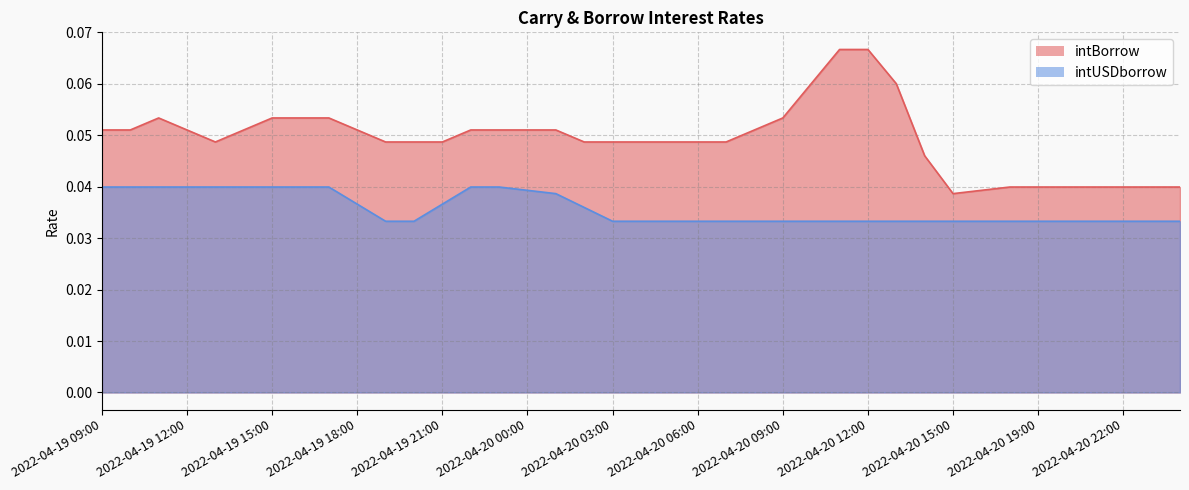

Reading left to right, what are all the values shown in this chart?

intBorrow: 0.1	0.1	0.1	0.1	0.0	0.1	0.1	0.1	0.1	0.1	0.0	0.0	0.0	0.1	0.1	0.1	0.1	0.0	0.0	0.0	0.0	0.0	0.0	0.1	0.1	0.1	0.1	0.1	0.1	0.0	0.0	0.0	0.0	0.0	0.0	0.0	0.0	0.0	0.0
intUSDborrow: 0.0	0.0	0.0	0.0	0.0	0.0	0.0	0.0	0.0	0.0	0.0	0.0	0.0	0.0	0.0	0.0	0.0	0.0	0.0	0.0	0.0	0.0	0.0	0.0	0.0	0.0	0.0	0.0	0.0	0.0	0.0	0.0	0.0	0.0	0.0	0.0	0.0	0.0	0.0